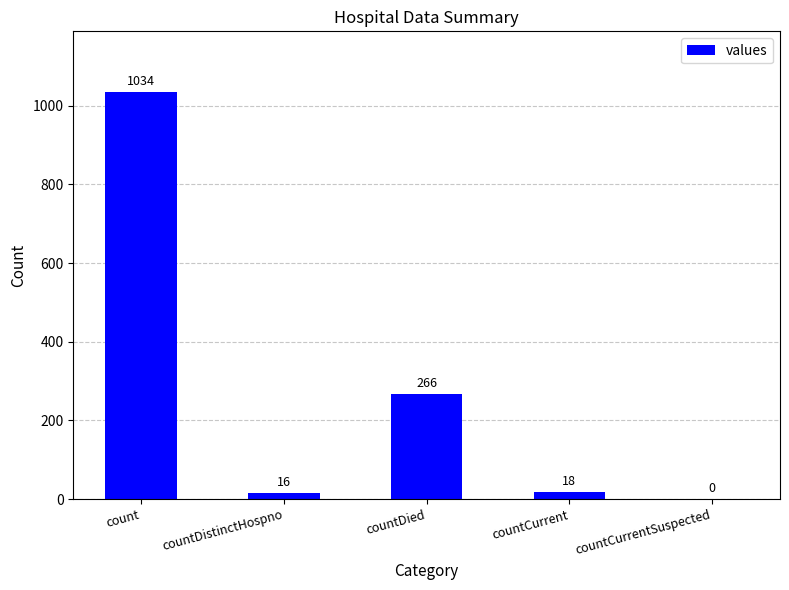

What is the sum of all values?

1334